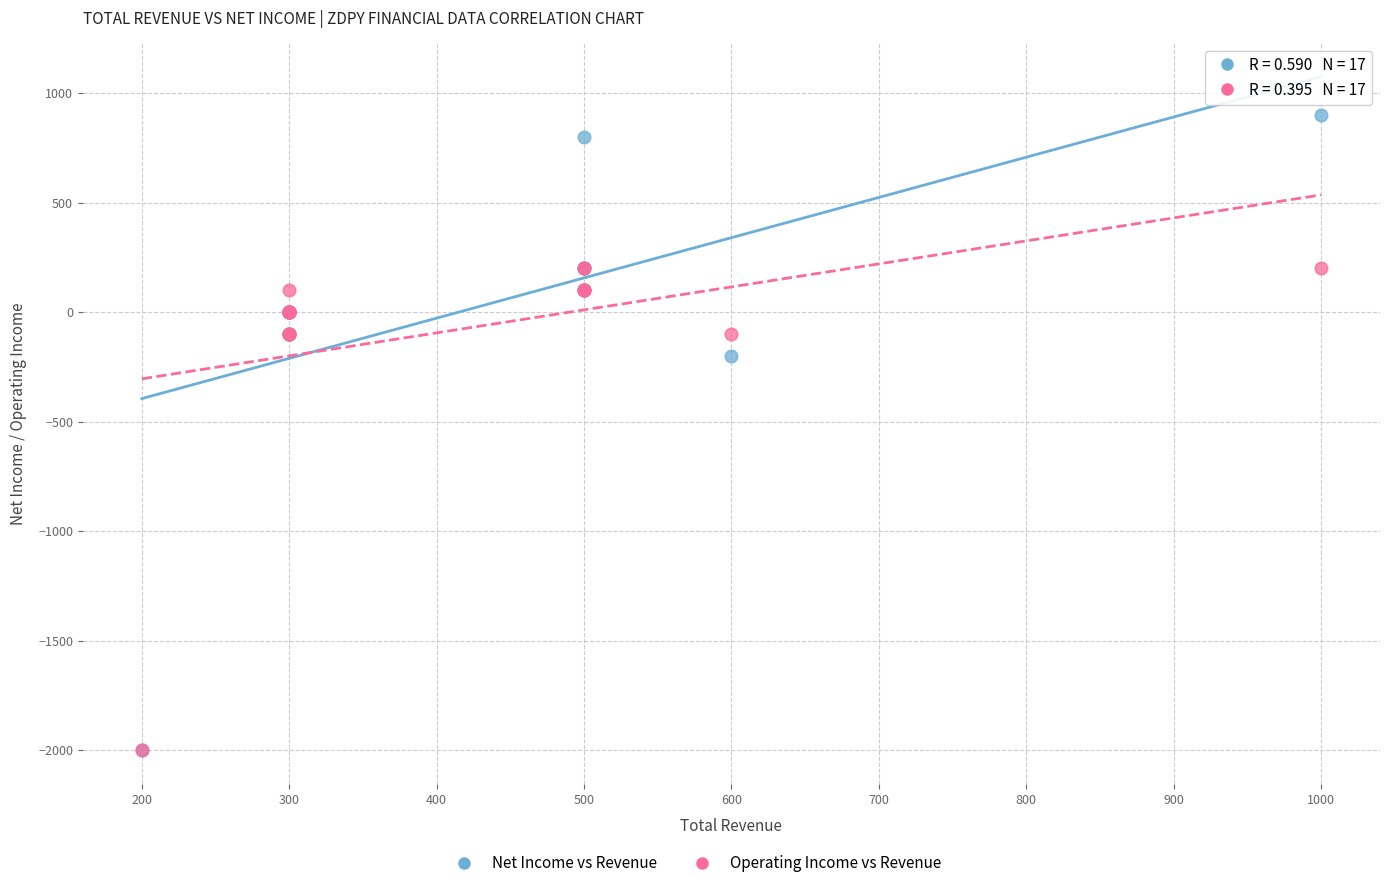

Across all series, what Y value is closest to -550?

-200